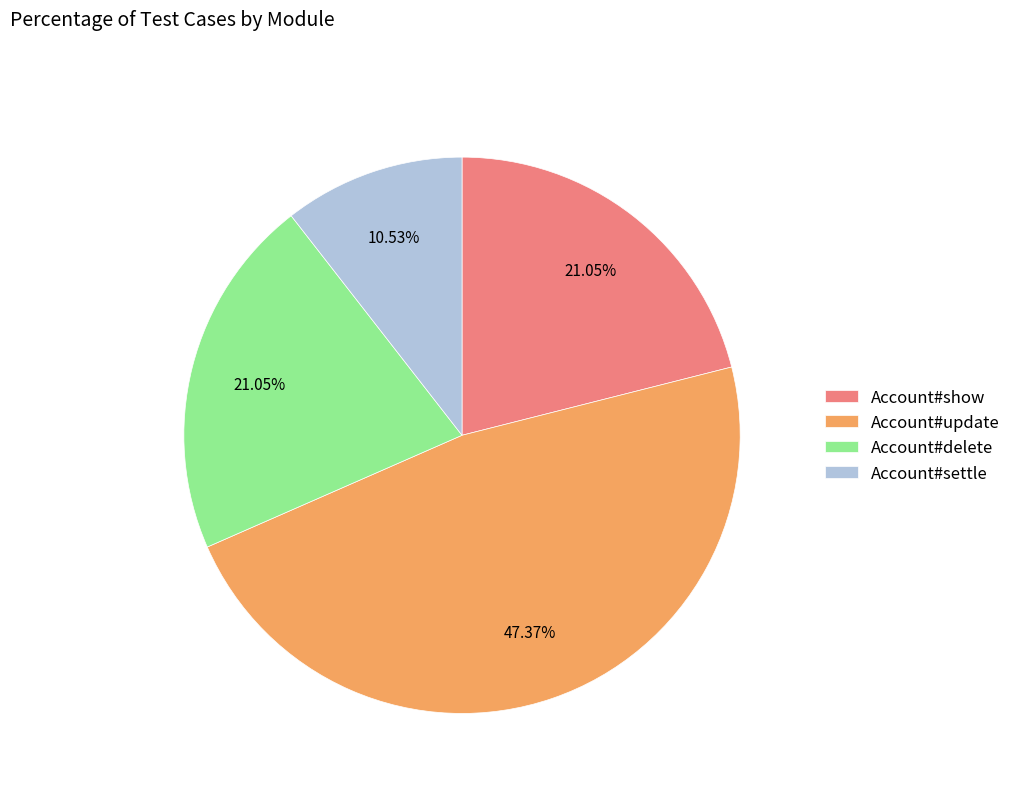

Which category has the biggest portion of the pie?

Account#update